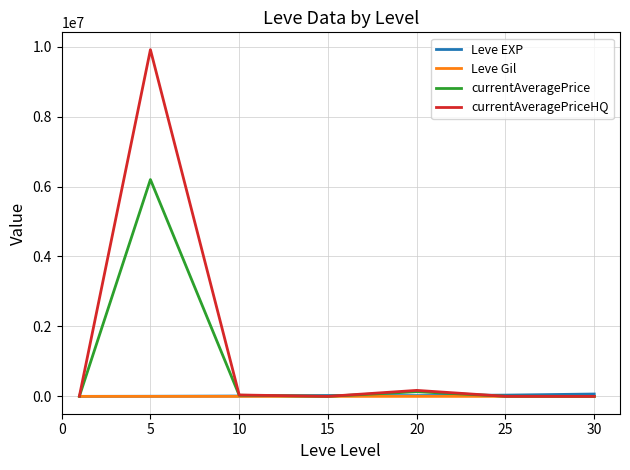

After their last crossing, which series has the higher values: Leve EXP or currentAveragePrice?

Leve EXP